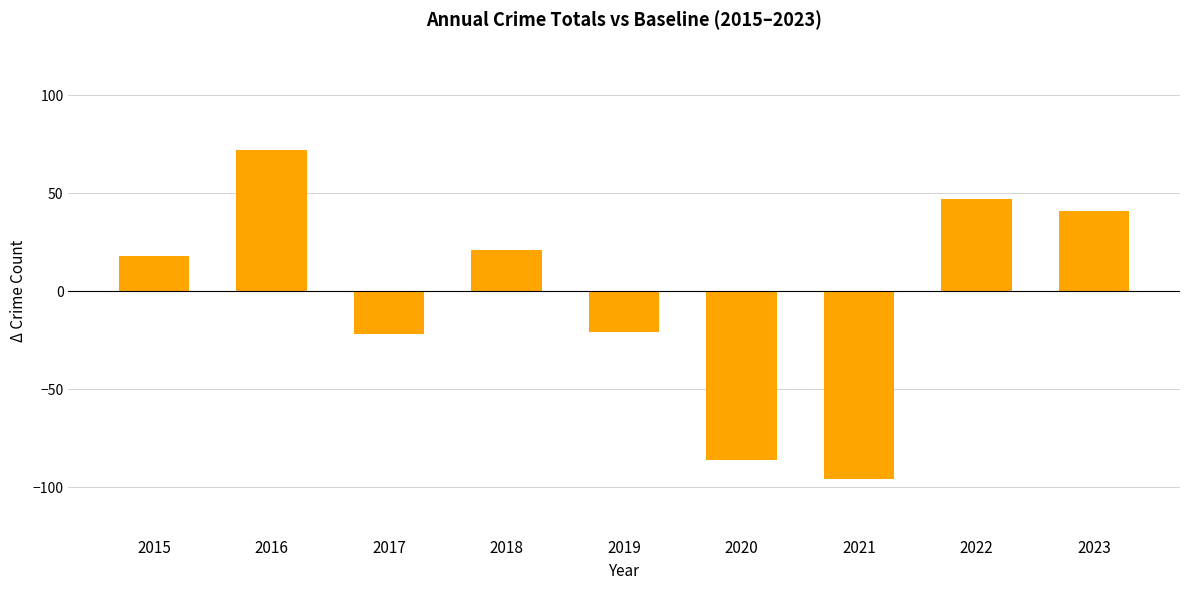

Which category has the lowest value across all series?

2021